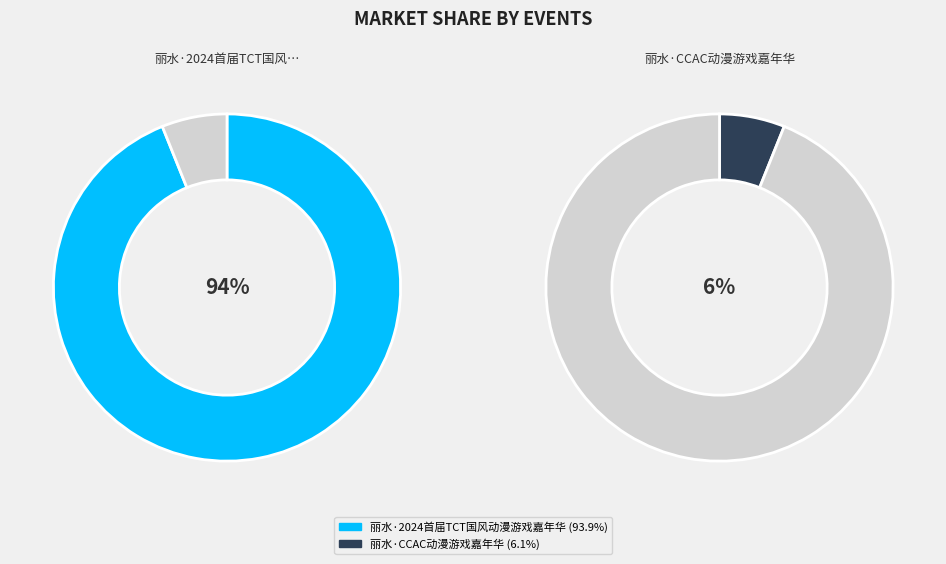

What is the total percentage of 丽水·2024首届TCT国风动漫游戏嘉年华 and 丽水·CCAC动漫游戏嘉年华?

100.0%